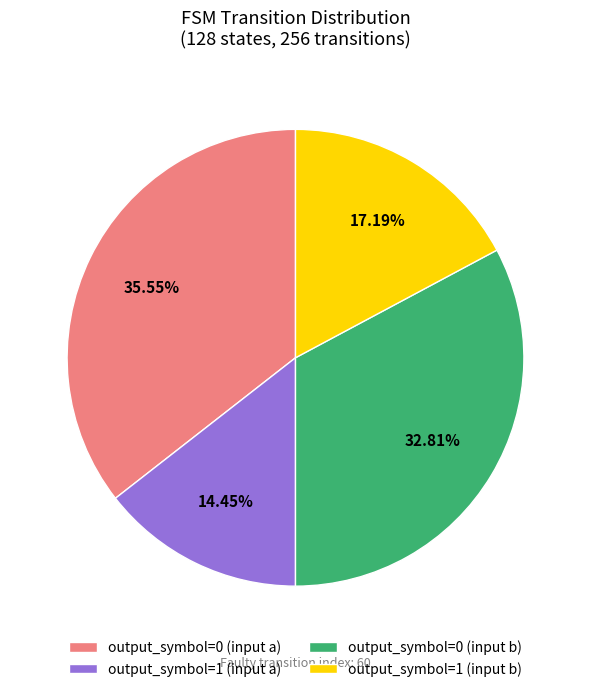

Which slice is the smallest?

output_symbol=1 (input a)